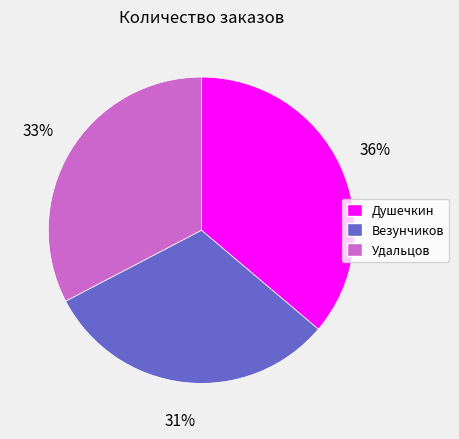

Is it true that Душечкин is 36% of the pie?

True